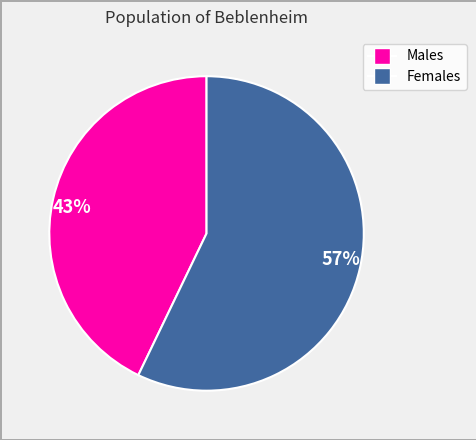

Rank the categories by value from lowest to highest.

Males, Females